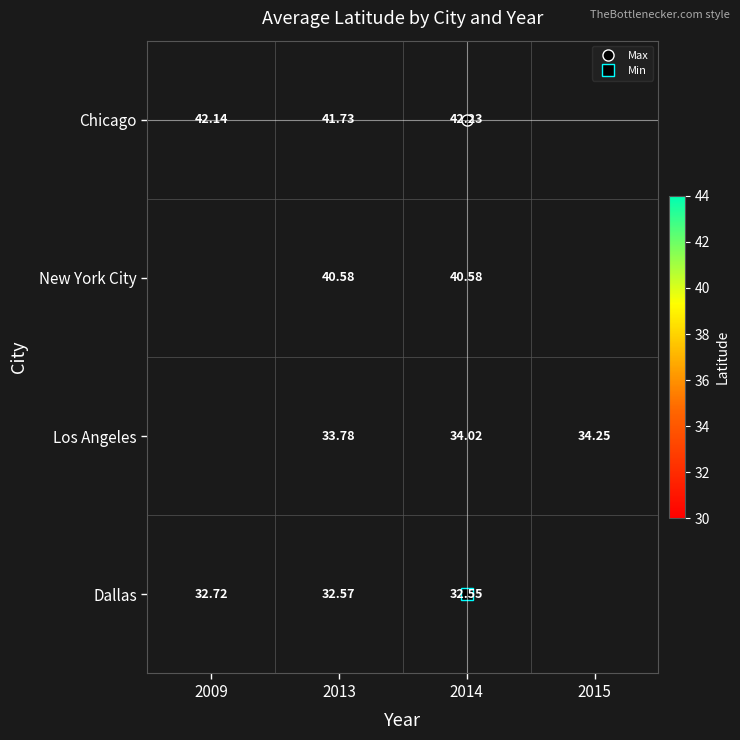

Rank the series at 2013 from lowest to highest value.

Dallas, Los Angeles, New York City, Chicago